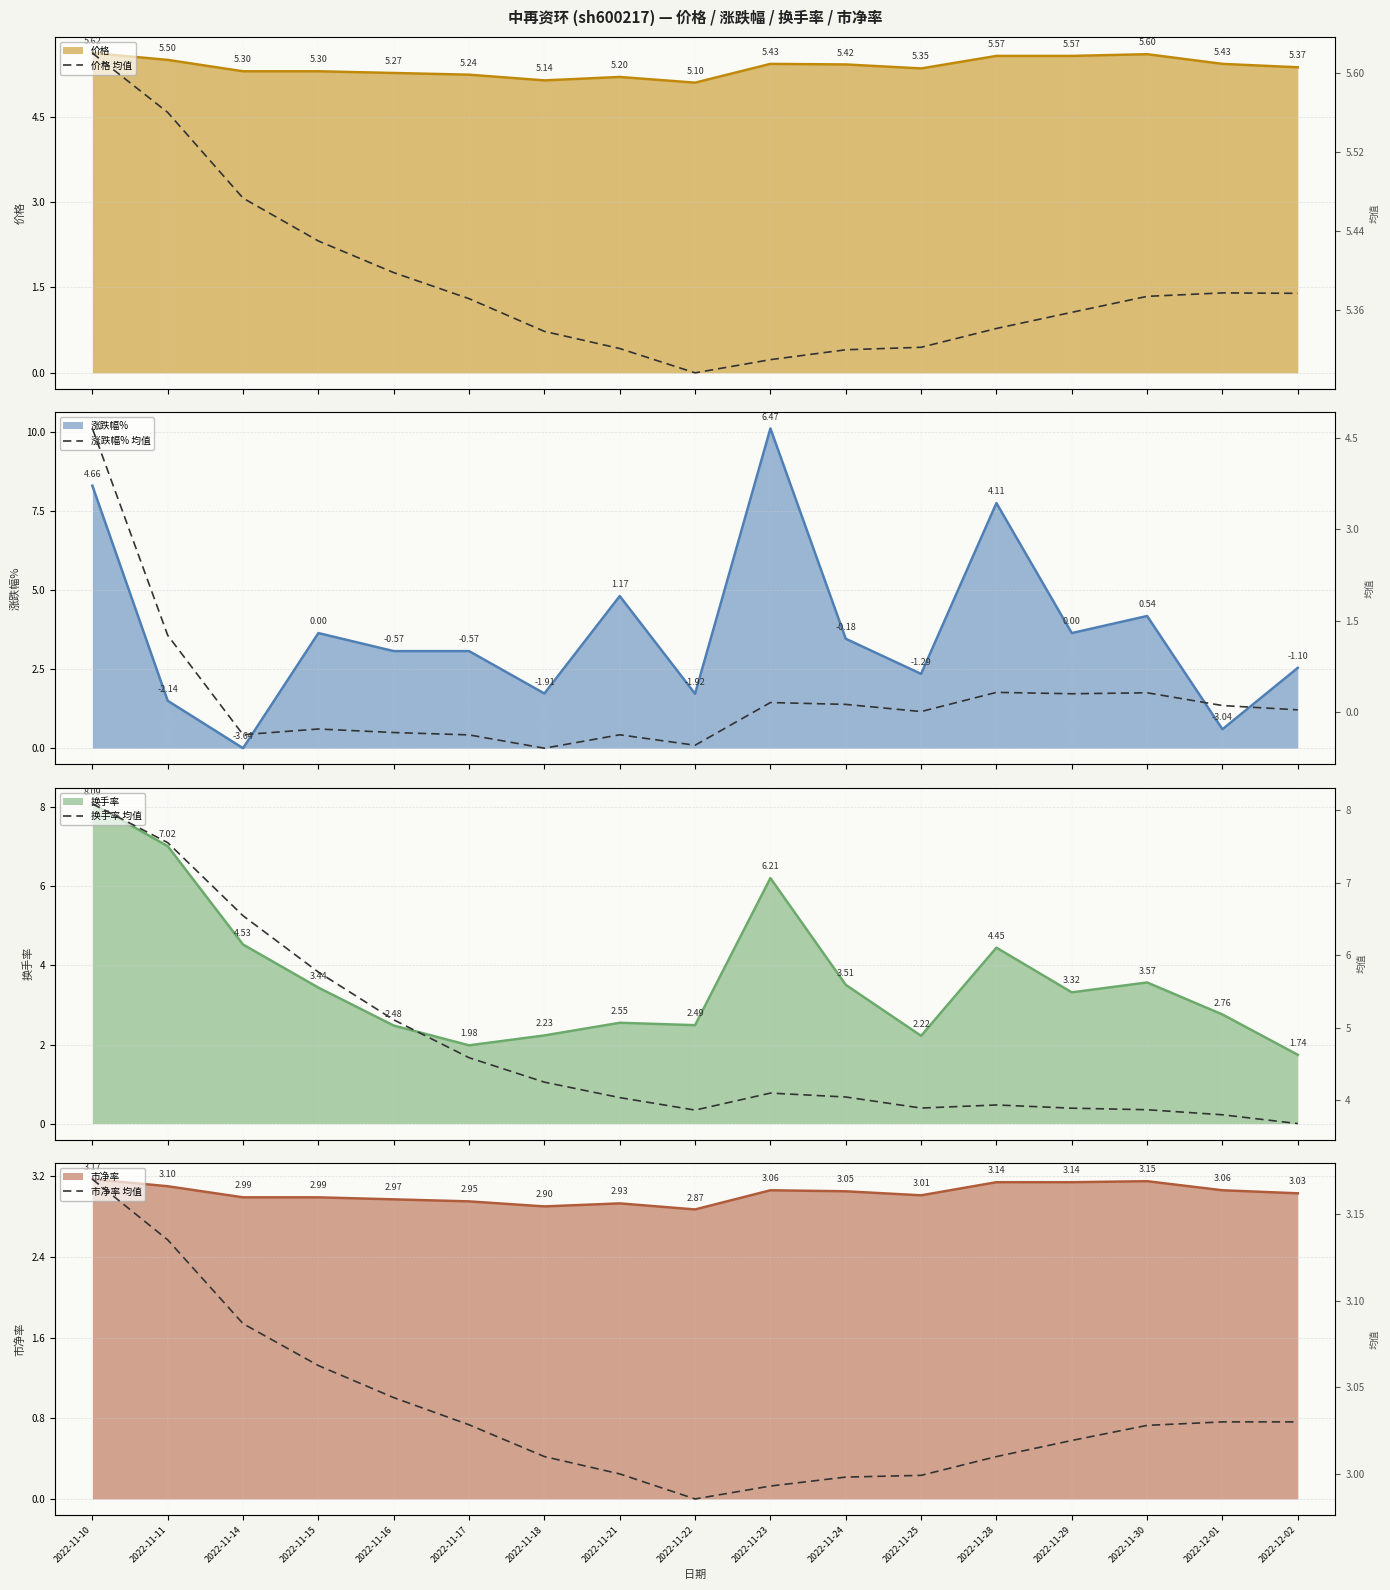

Which series has the largest total across all categories?

价格 均值